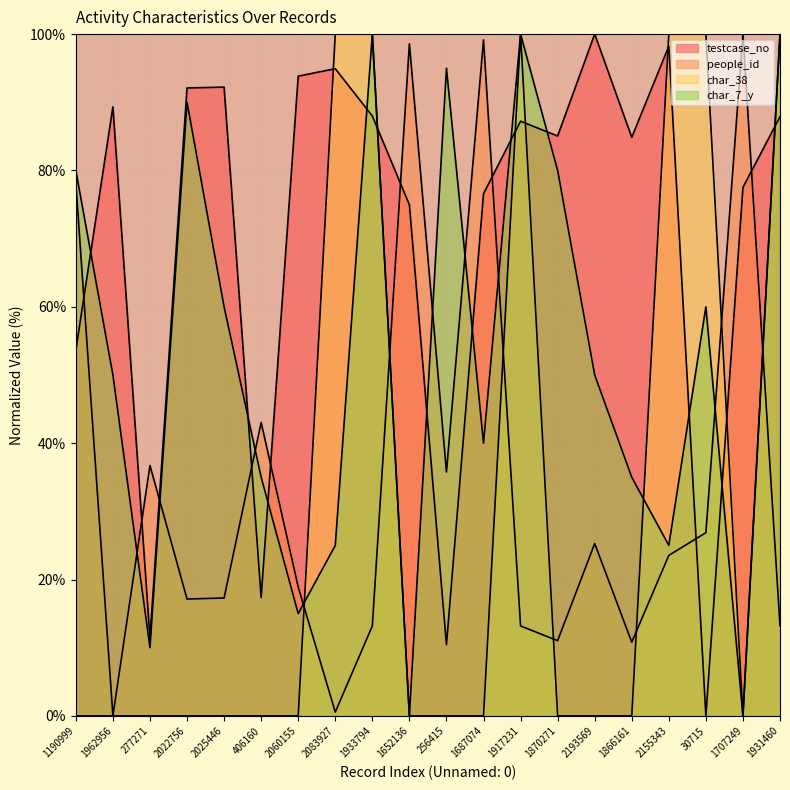

What is the sum of all char_7_y values?

1050.0